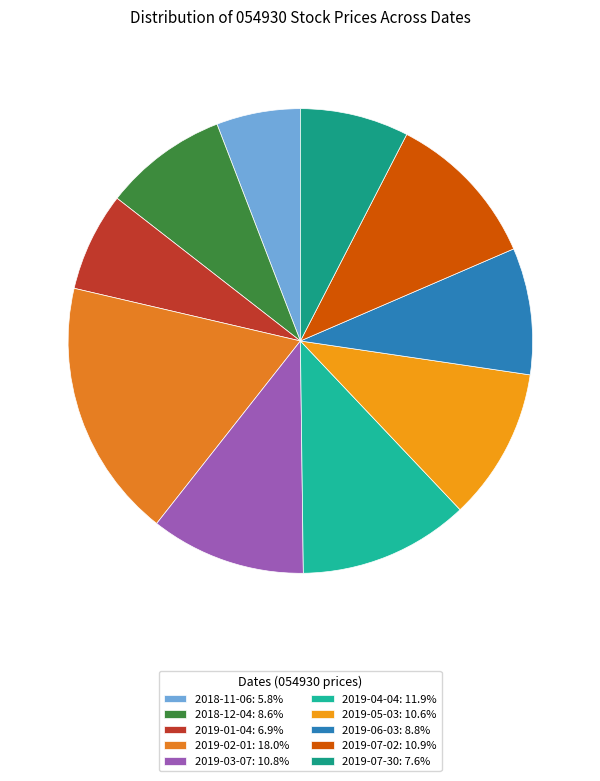

Does 2019-07-30 account for over 50% of the chart?

No